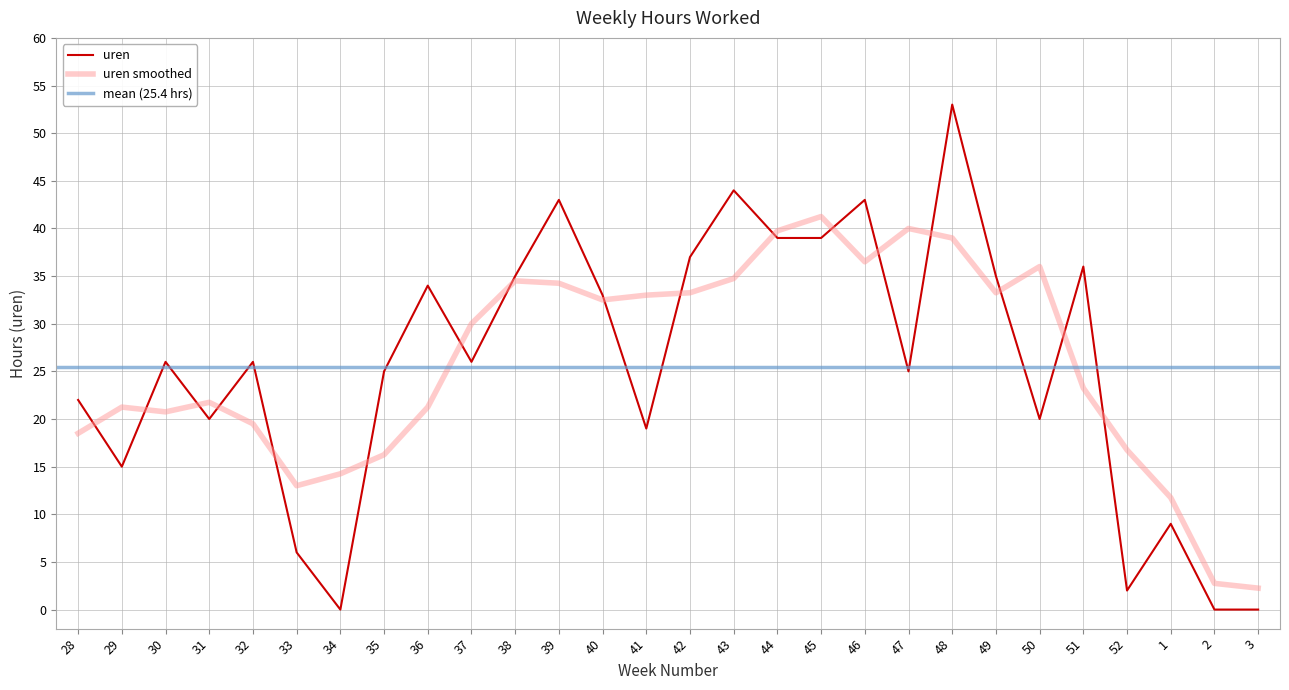

At which label does the data first exceed 26?

36